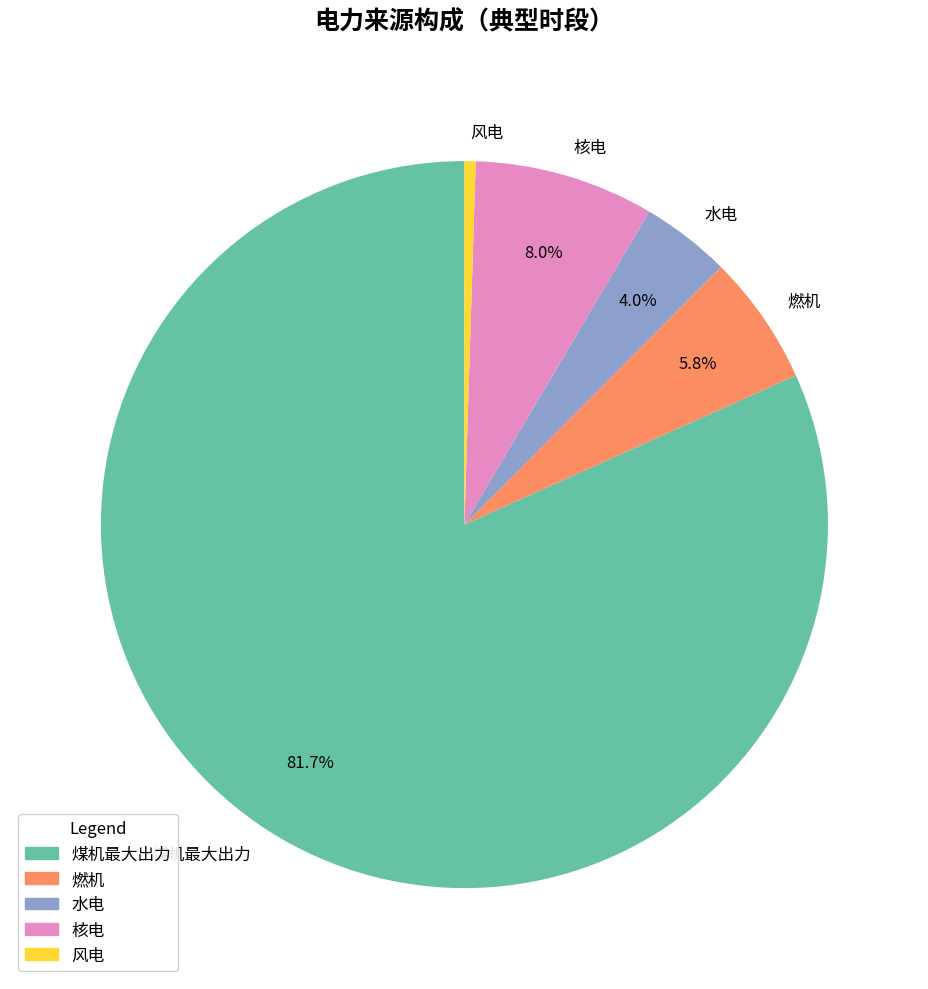

Do 燃机 and 水电 together represent more than half of the pie?

No